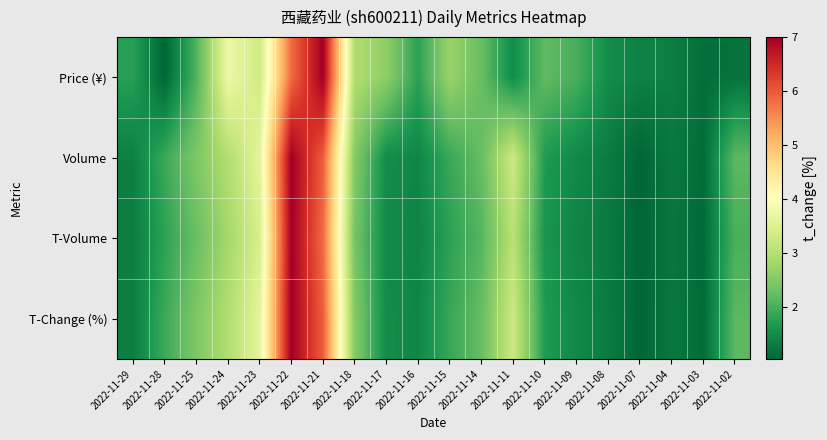

What is the spread (max minus min) of values at 2022-11-25?

0.1